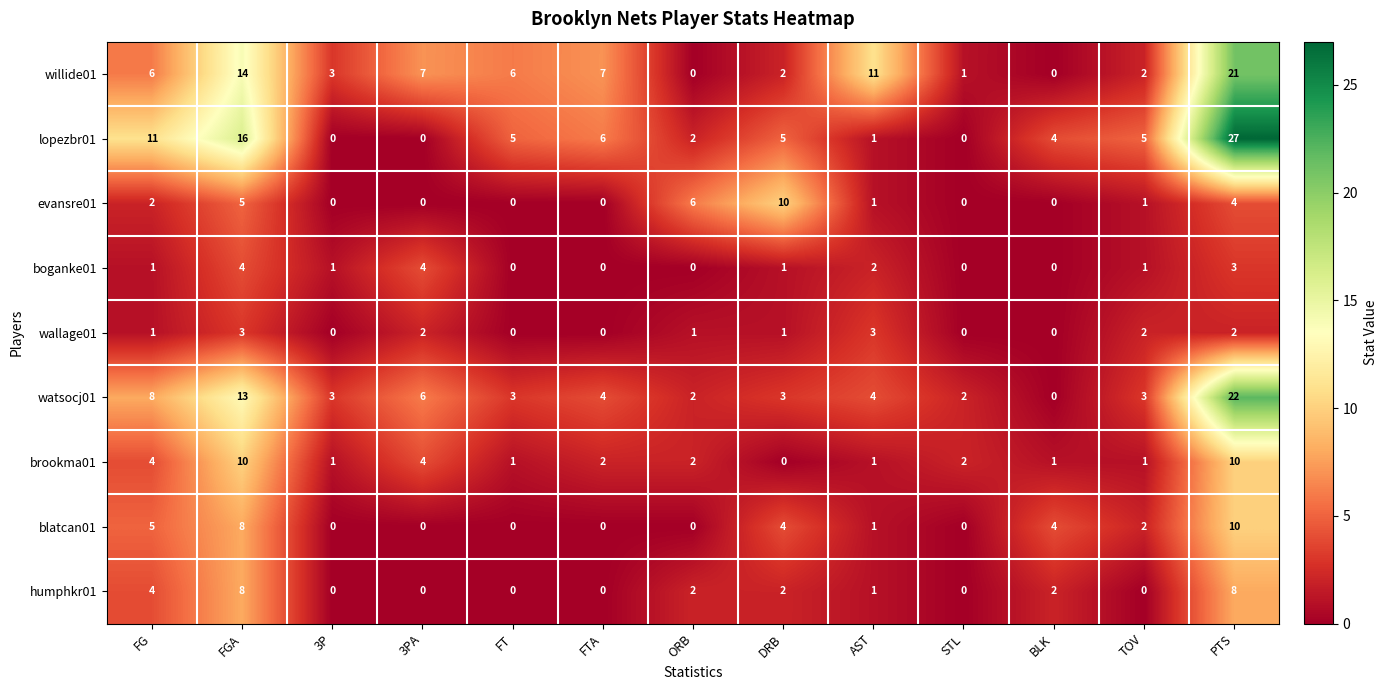

What is the difference between the maximum and minimum values in the blatcan01 series?

10